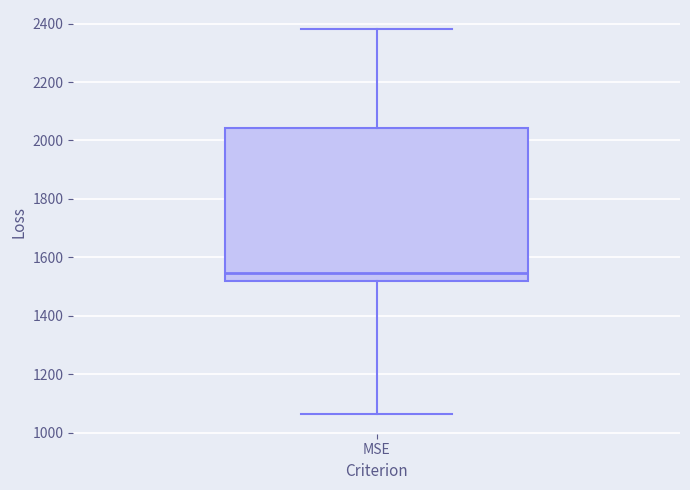

Transcribe this box plot: give where the median line is, the range the box spans, and where the two whiskers end, as read against the y-axis. The values are not printed on the chart, so give them approximately, as read against the axis.

median 1540, box 1520 to 2040, whiskers 1060 to 2380